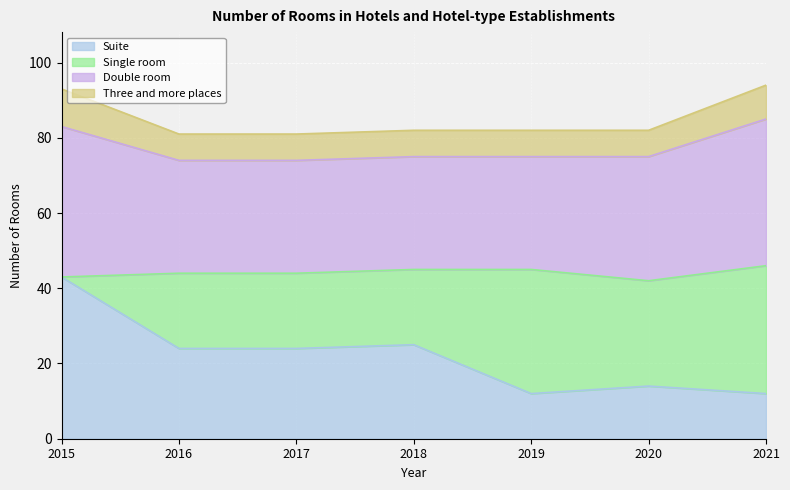

Reading left to right, transcribe all the data shown in this chart.

Suite: 43	24	24	25	12	14	12
Single room: 0	20	20	20	33	28	34
Double room: 40	30	30	30	30	33	39
Three and more places: 10	7	7	7	7	7	9